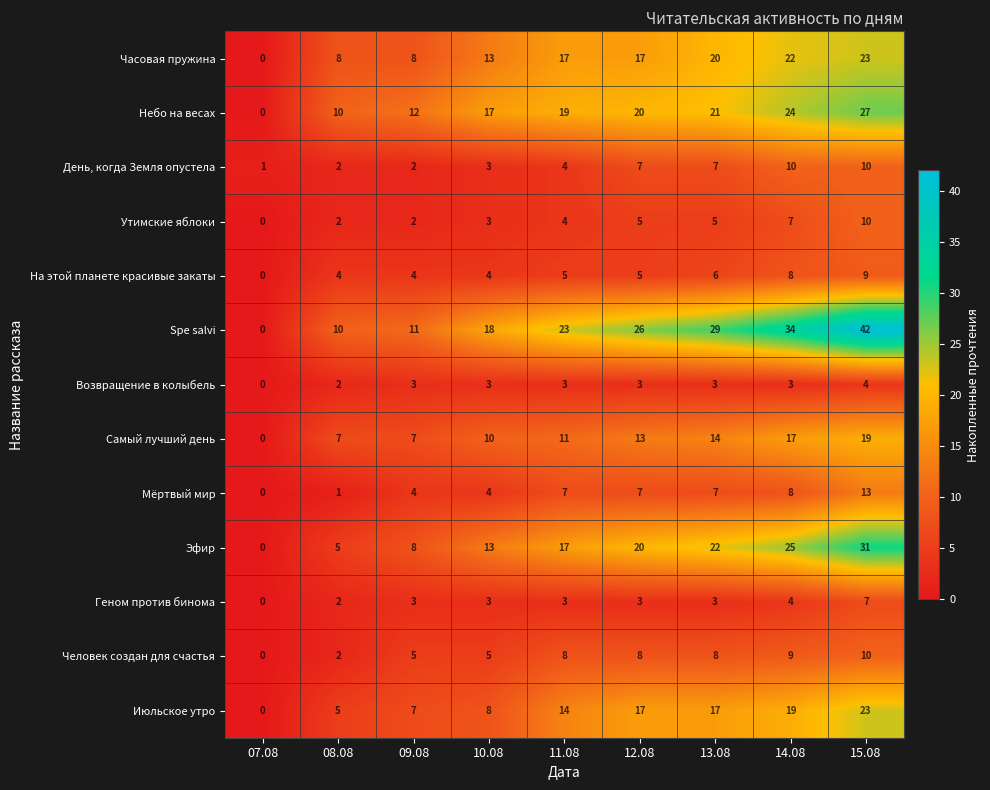

What is the average value of the На этой планете красивые закаты series?

5